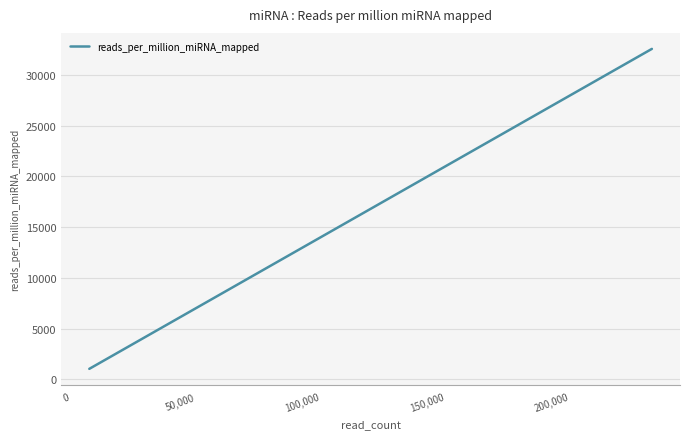

How many values are below 9076?

10